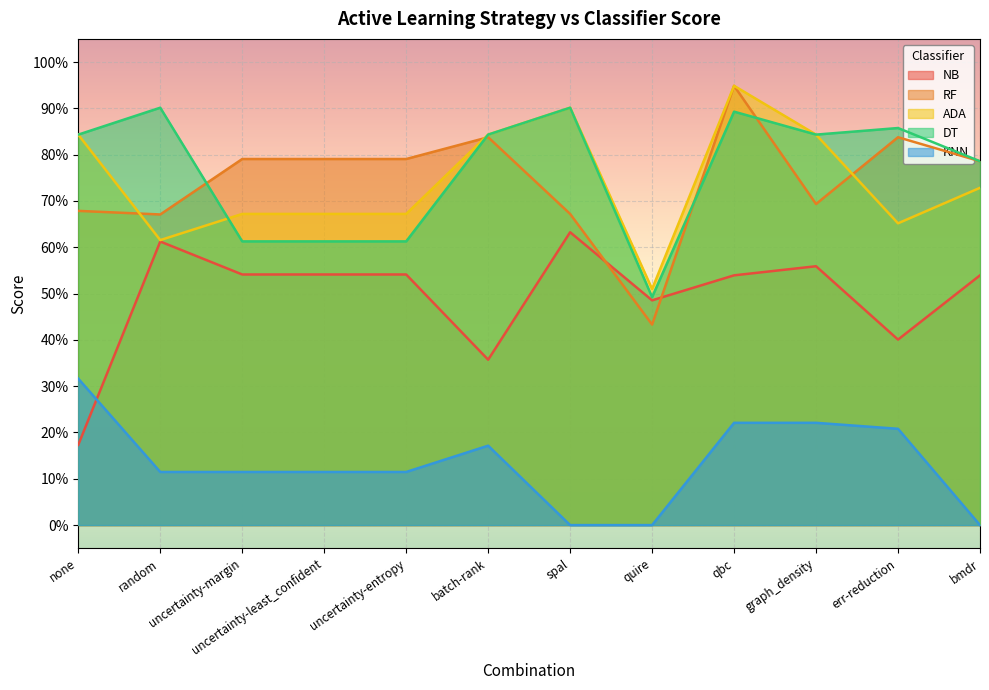

At batch-rank, list the series in order from smallest to largest.

KNN, NB, RF, ADA, DT